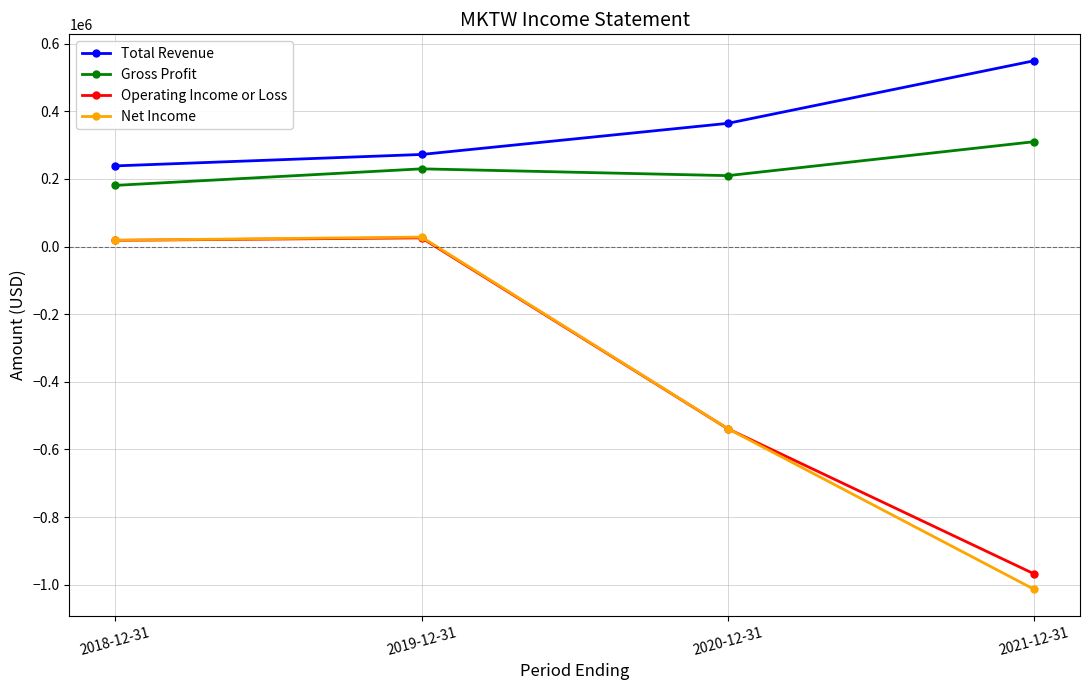

Which series has the largest range (max minus min)?

Net Income